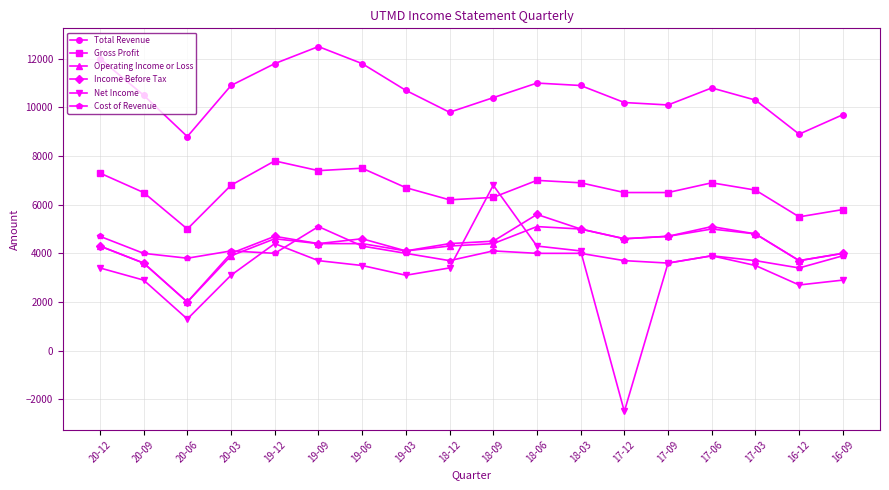

True or false: Cost of Revenue and Net Income cross at least once.

True